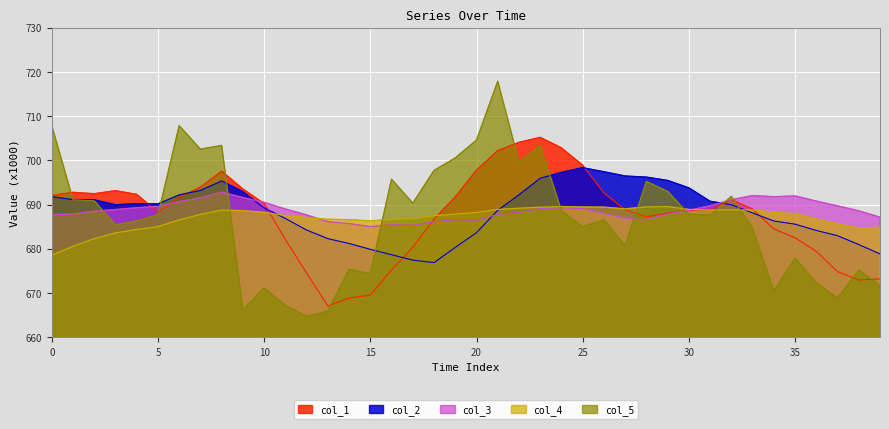

At which label is col_3 closest to 688?

26